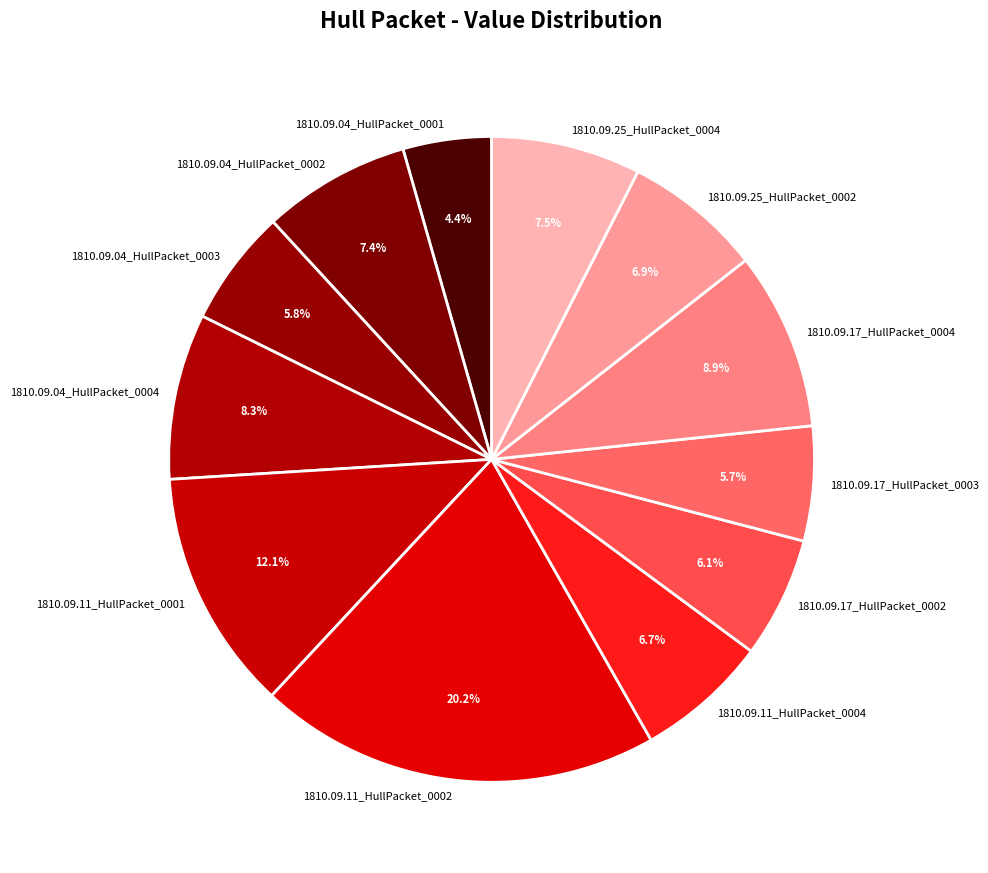

Which has a higher value, 1810.09.25_HullPacket_0002 or 1810.09.04_HullPacket_0001?

1810.09.25_HullPacket_0002